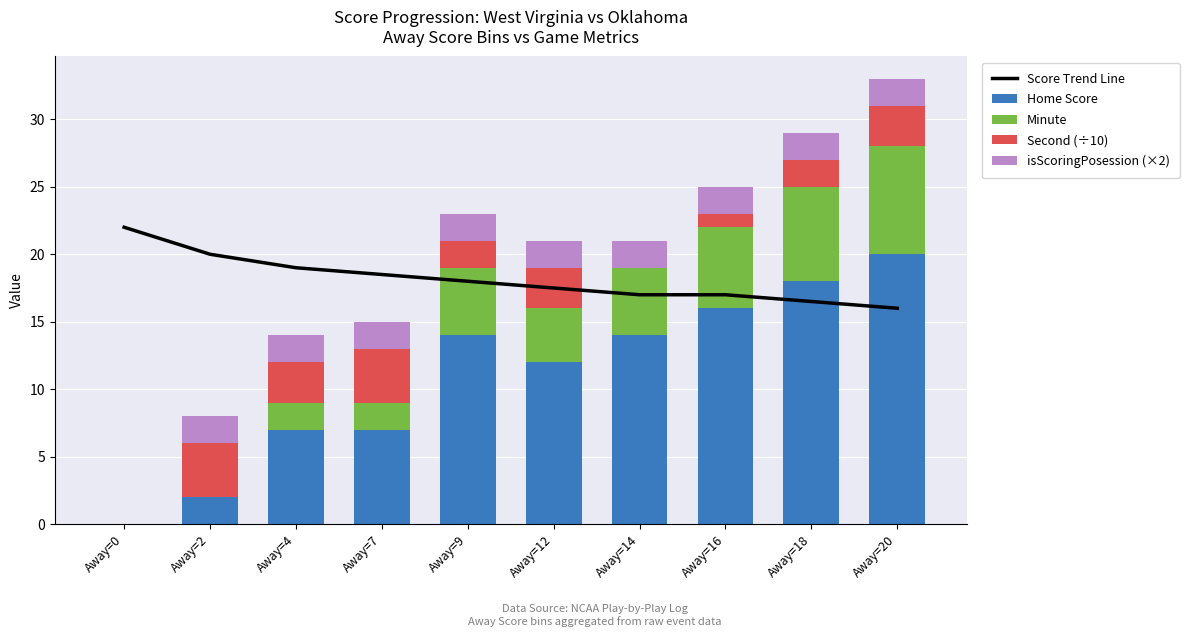

Which category has the lowest value in the Minute series?

Away=0